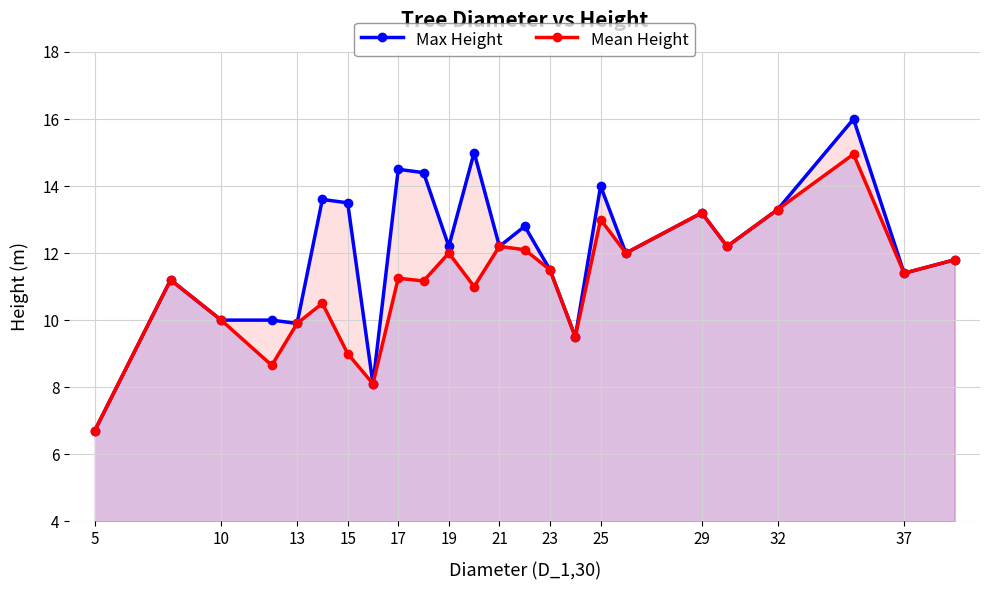

True or false: Max Height has more than 2 points higher than both neighbors.

True